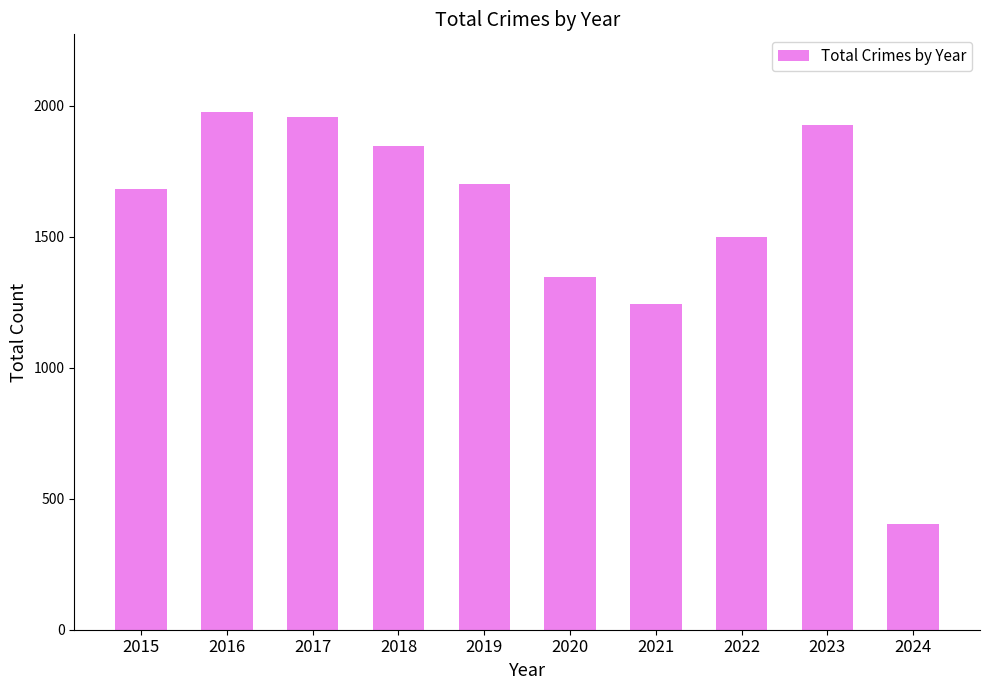

List the labels in order of value, smallest first.

2024, 2021, 2020, 2022, 2015, 2019, 2018, 2023, 2017, 2016